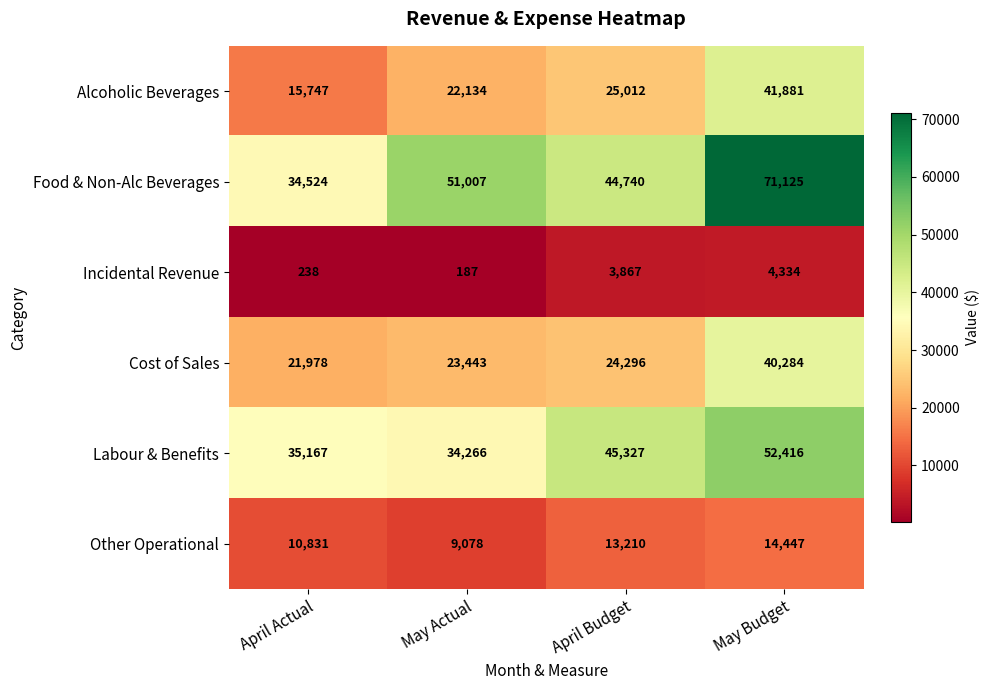

What is the difference between the Other Operational values at May Budget and April Actual?

3616